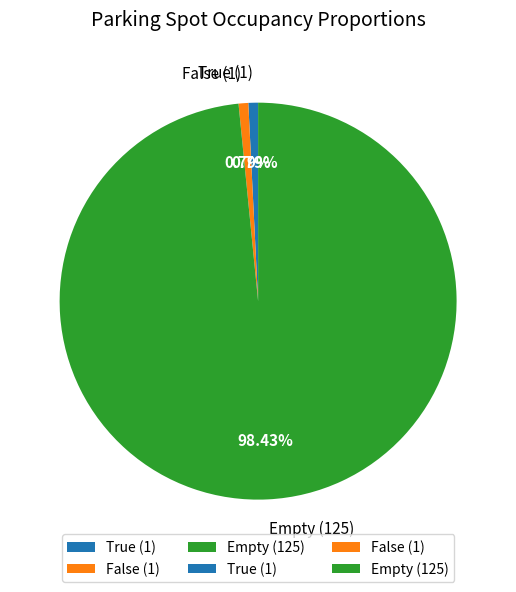

Which category accounts for the majority?

Empty (125)